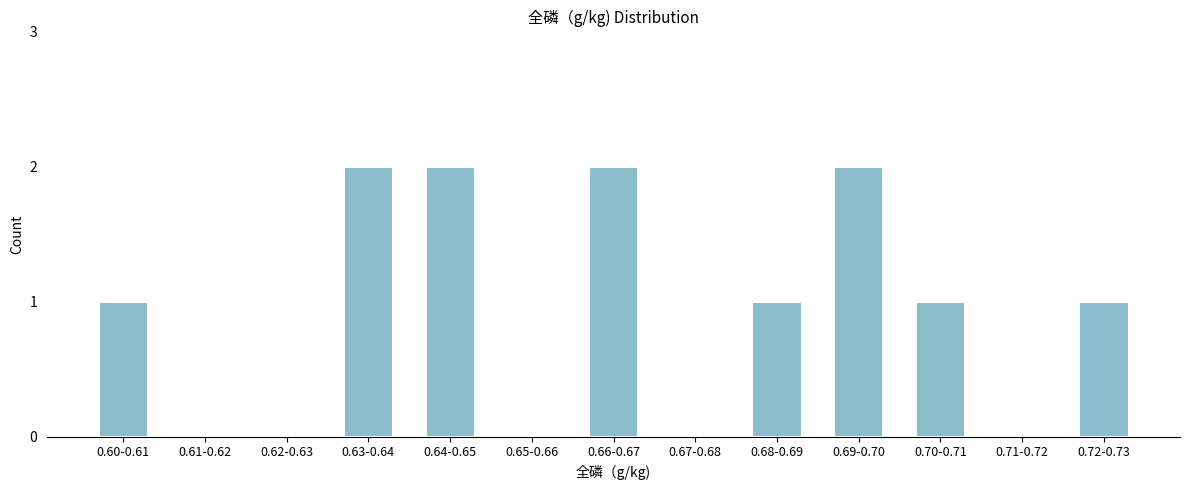

Reading left to right, extract all data points from this chart.

0.60-0.61=1	0.61-0.62=0	0.62-0.63=0	0.63-0.64=2	0.64-0.65=2	0.65-0.66=0	0.66-0.67=2	0.67-0.68=0	0.68-0.69=1	0.69-0.70=2	0.70-0.71=1	0.71-0.72=0	0.72-0.73=1